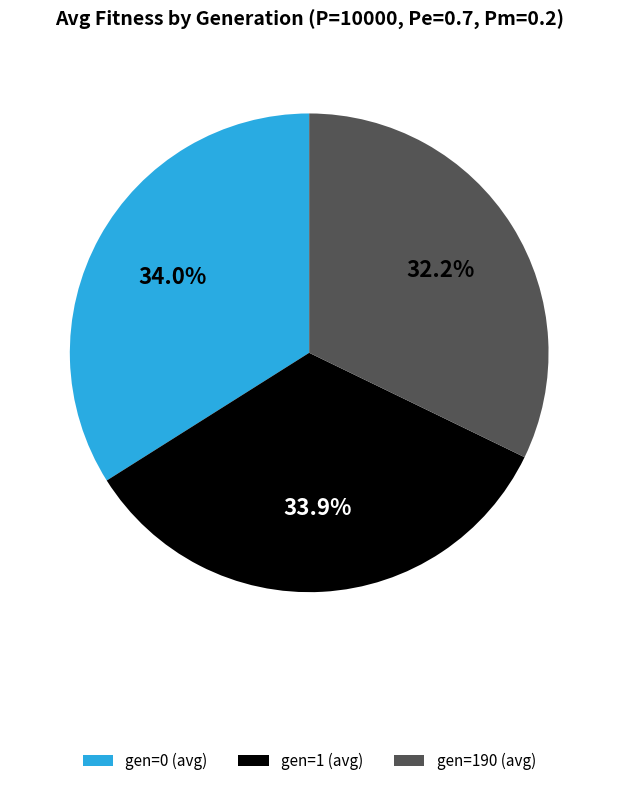

Does any single category account for the majority?

No